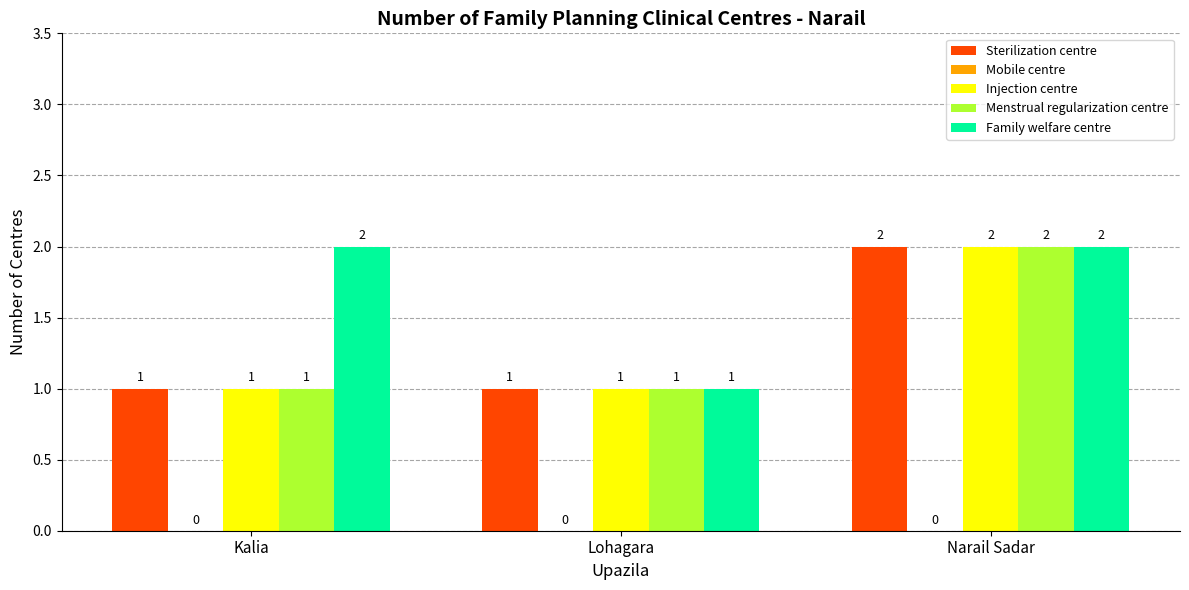

True or false: Family welfare centre has a value of 2 at Kalia.

True